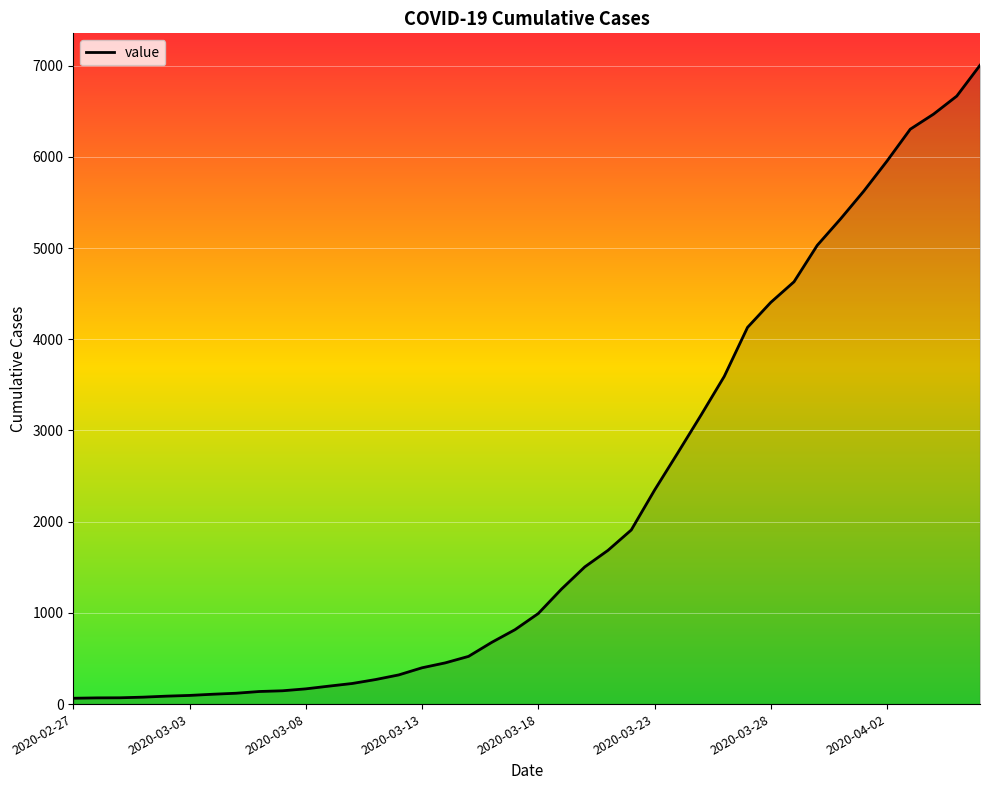

What is the maximum value shown in the chart?

7004